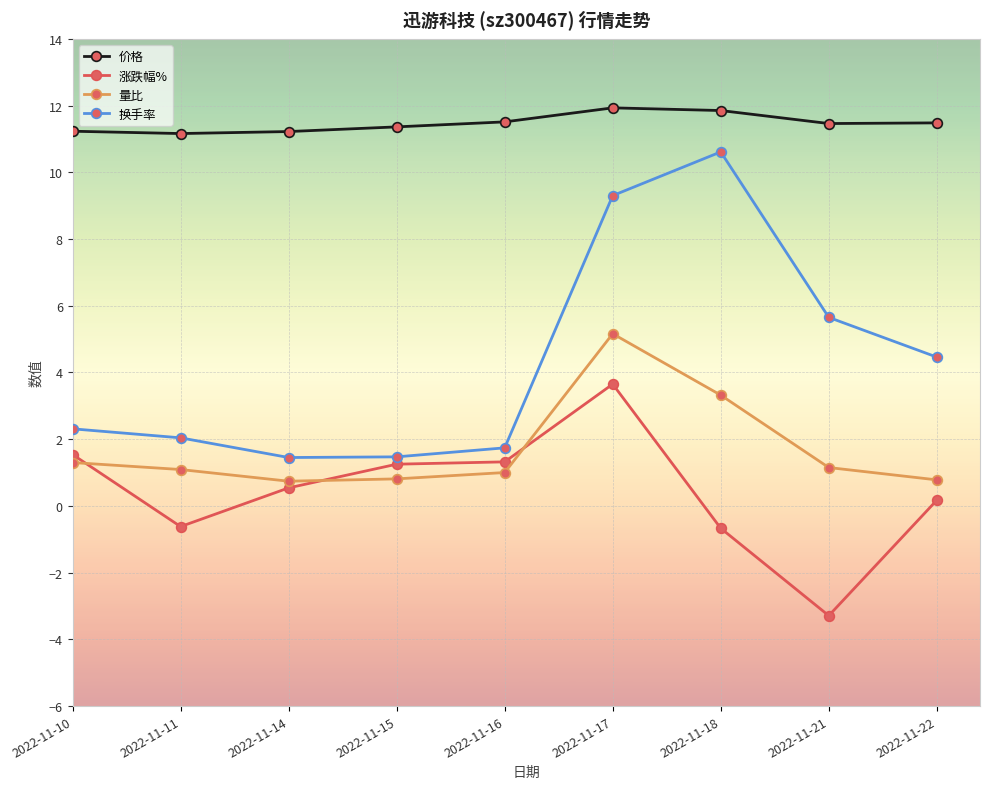

Rank the series at 2022-11-21 from lowest to highest value.

涨跌幅%, 量比, 换手率, 价格